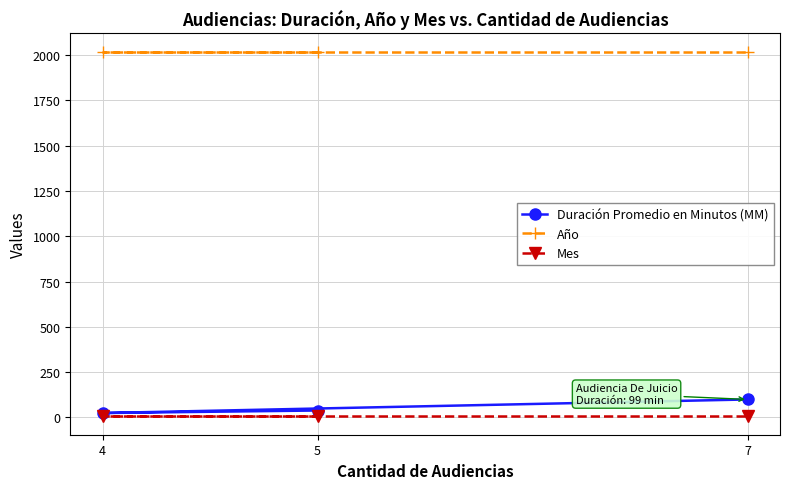

Which category has the highest value across all series?

5